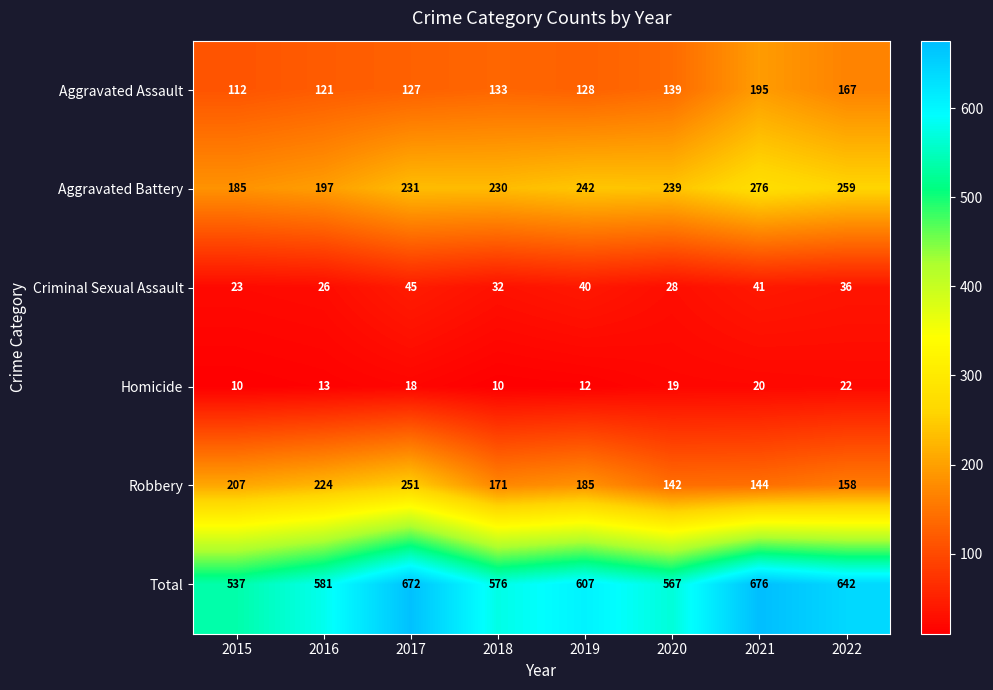

Is the value of Homicide at 2018 greater than the value of Total at 2015?

No